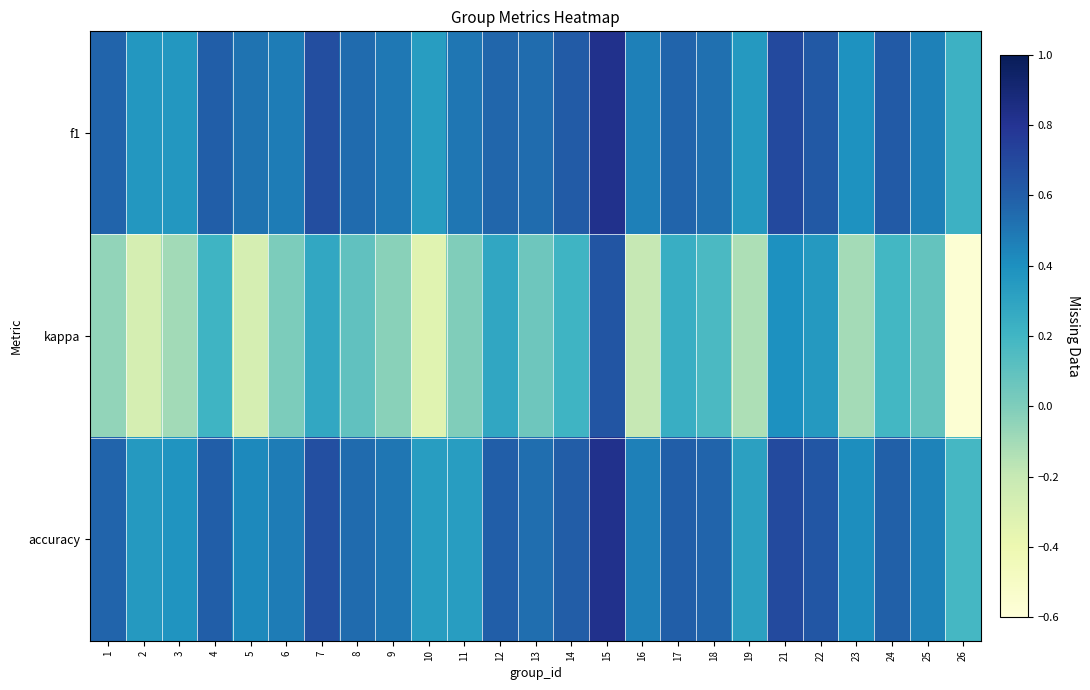

At which category is the sum across all series the highest?

15